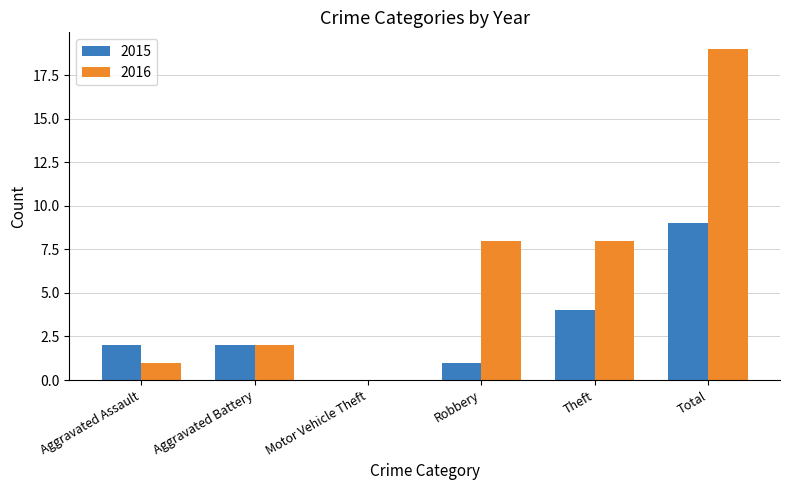

Is it true that 2016 equals 1 at Aggravated Assault?

True